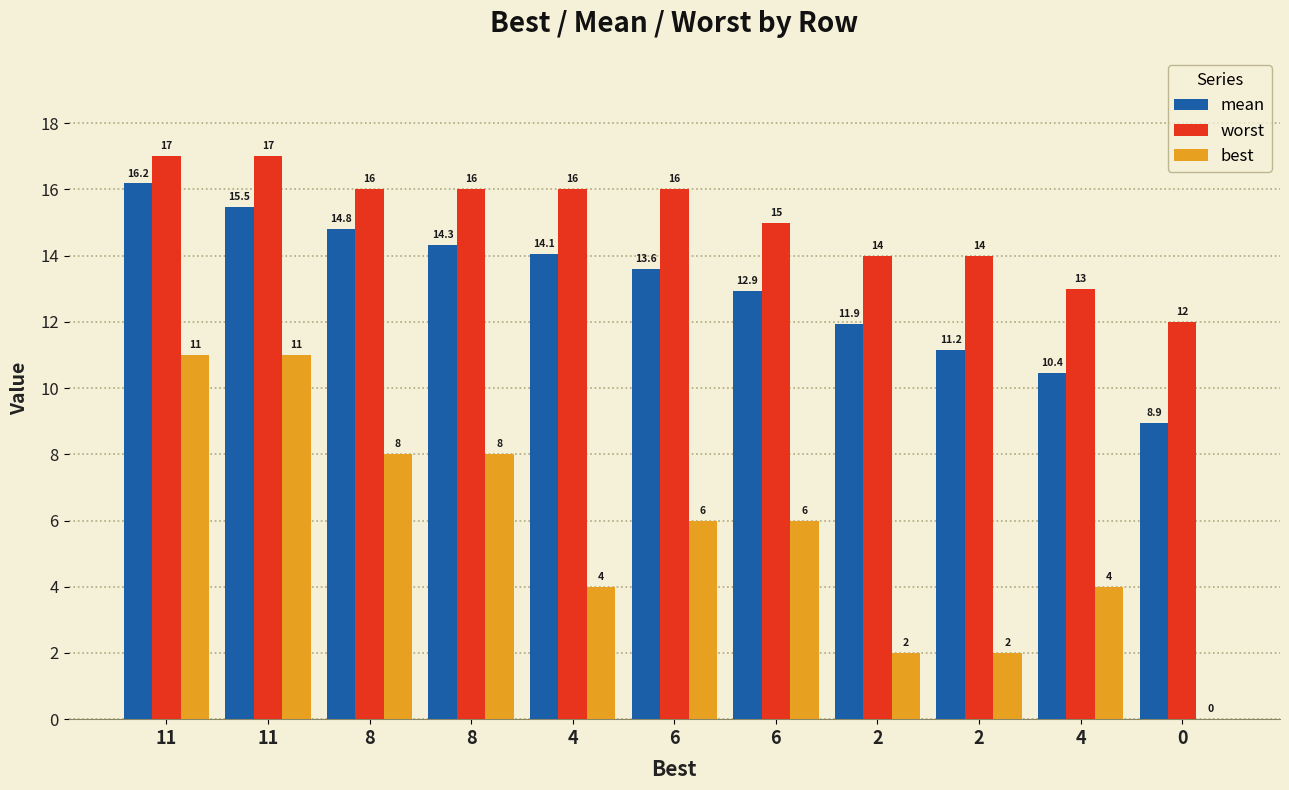

Rank the categories by mean value from lowest to highest.

0, 4, 2, 2, 6, 6, 4, 8, 8, 11, 11